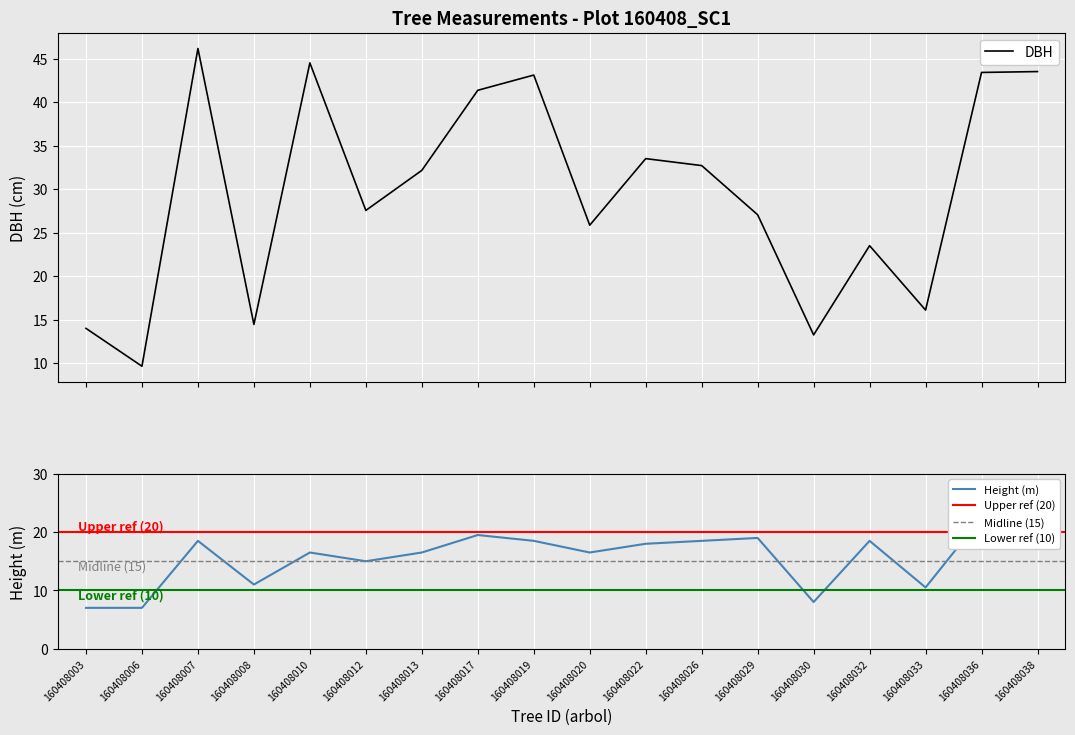

Reading left to right, what are all the values shown in this chart?

dbh: 14.0	9.7	46.1	14.4	44.5	27.6	32.1	41.4	43.1	25.9	33.5	32.7	27.1	13.2	23.5	16.1	43.4	43.5
h: 7.0	7.0	18.5	11.0	16.5	15.0	16.5	19.5	18.5	16.5	18.0	18.5	19.0	8.0	18.5	10.5	22.5	21.5